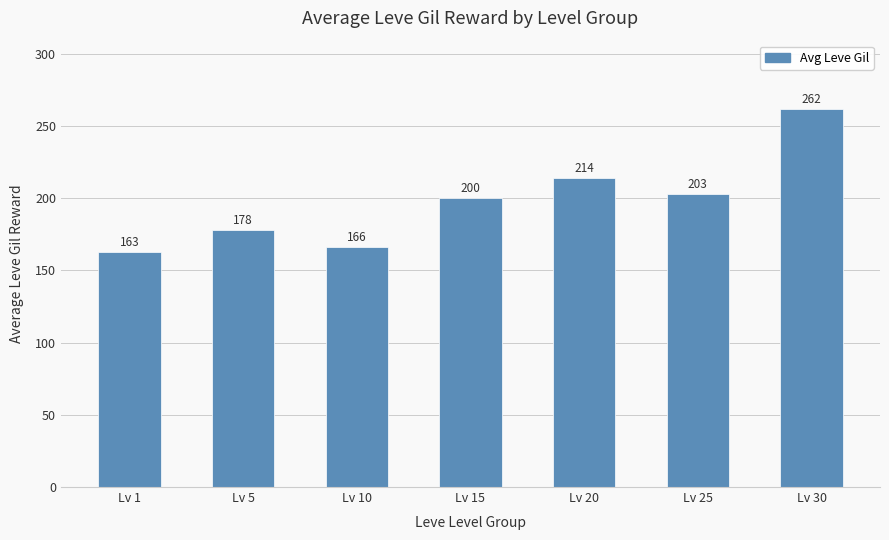

Which label corresponds to the smallest value in the chart?

Lv 1